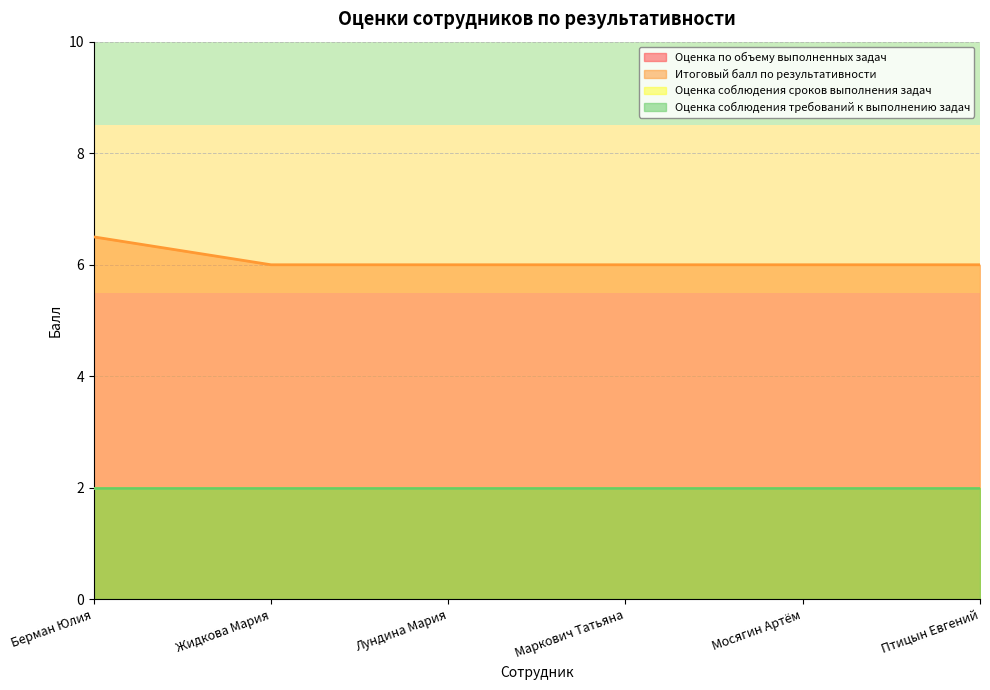

True or false: Оценка по объему выполненных задач has a value of 2.0 at Жидкова Мария.

True